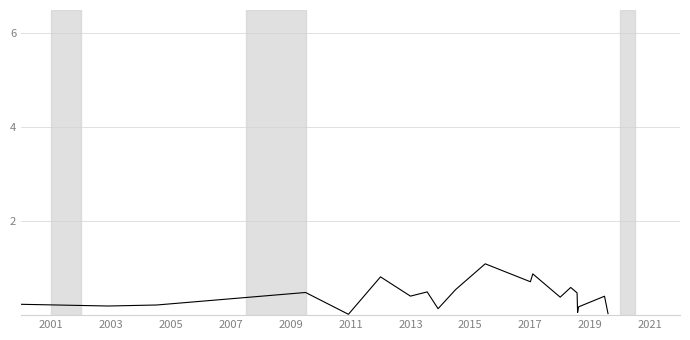

How many series are shown in this chart?

1